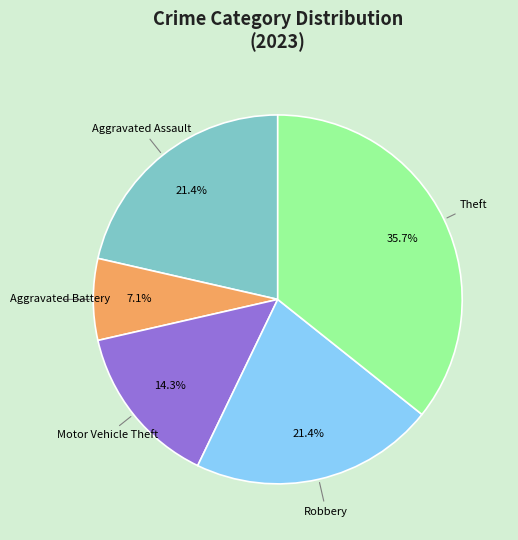

Is there any slice that represents more than half of the pie?

No